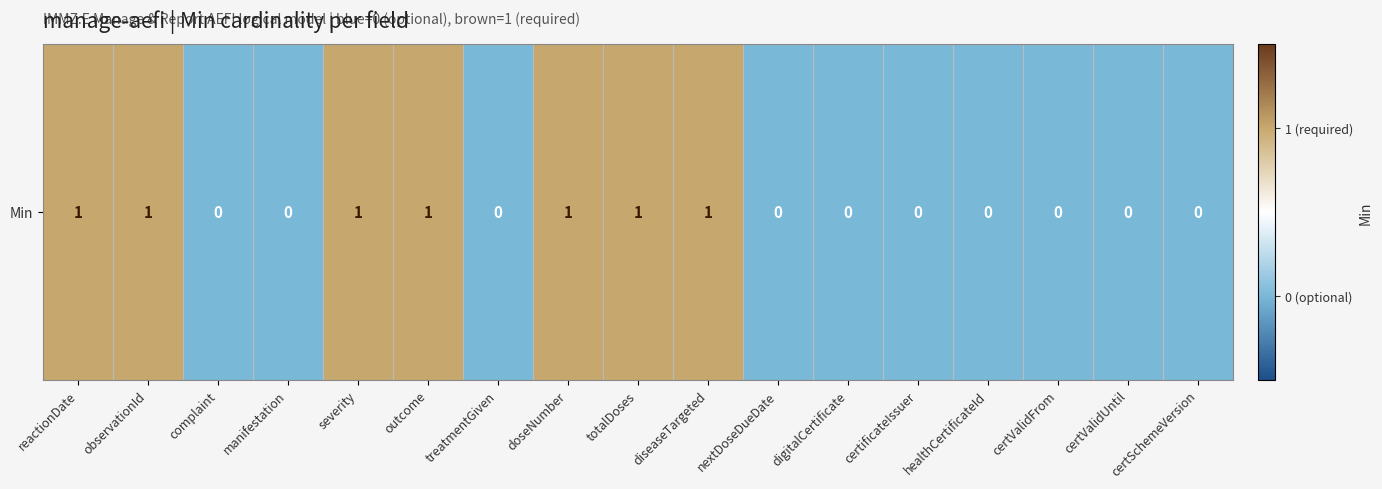

Reading left to right, what are all the values shown in this chart?

reactionDate=1	observationId=1	complaint=0	manifestation=0	severity=1	outcome=1	treatmentGiven=0	doseNumber=1	totalDoses=1	diseaseTargeted=1	nextDoseDueDate=0	digitalCertificate=0	certificateIssuer=0	healthCertificateId=0	certValidFrom=0	certValidUntil=0	certSchemeVersion=0